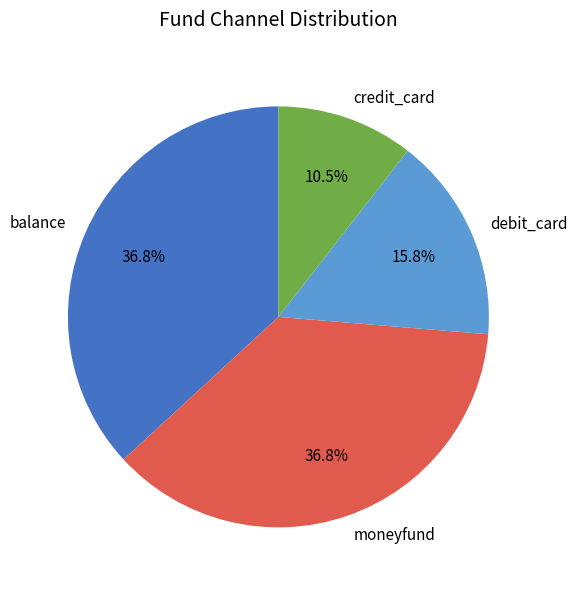

What portion of the pie excludes balance?

63.2%